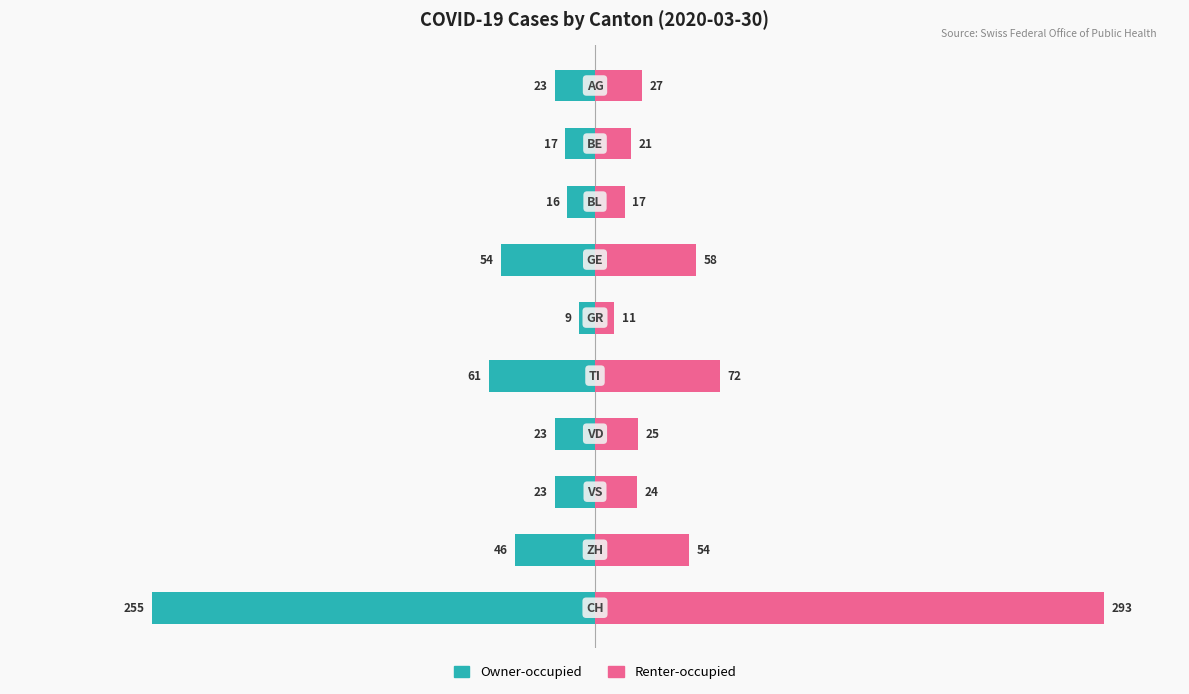

How many bars are there in total?

20